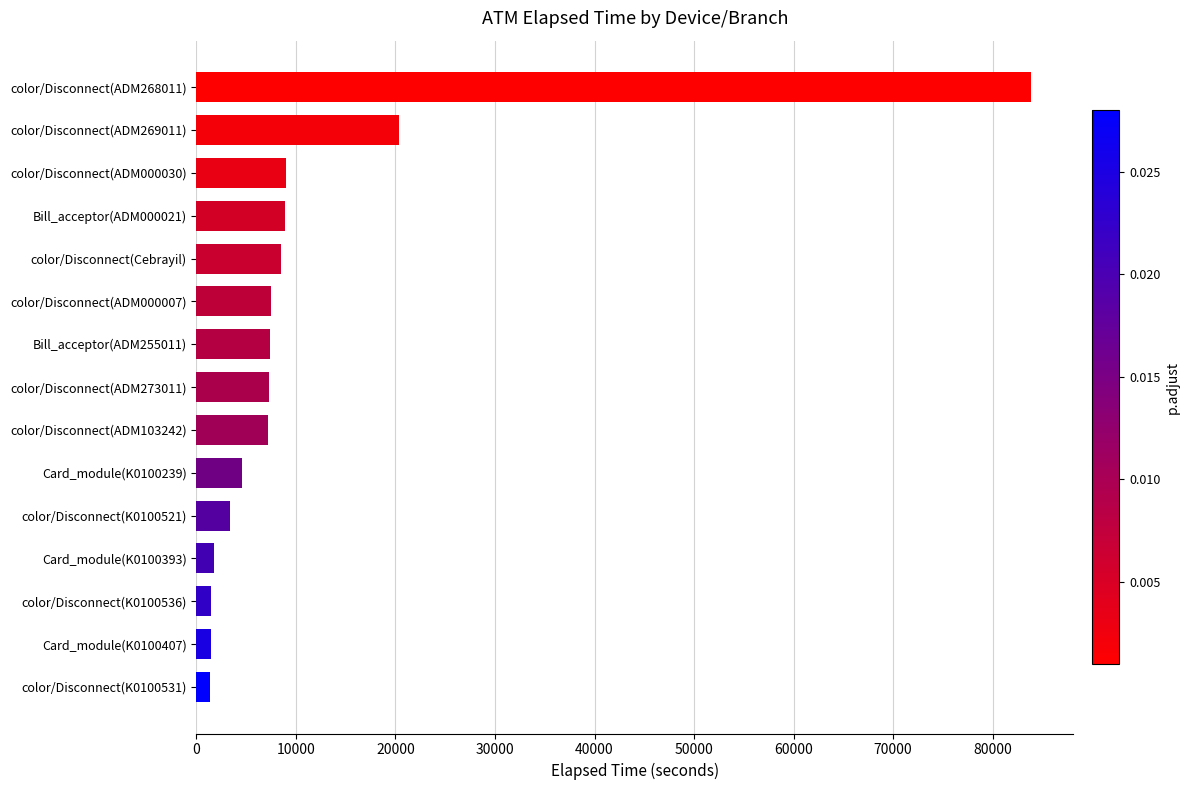

The value at color/Disconnect(ADM268011) is 150920. True or false?

False